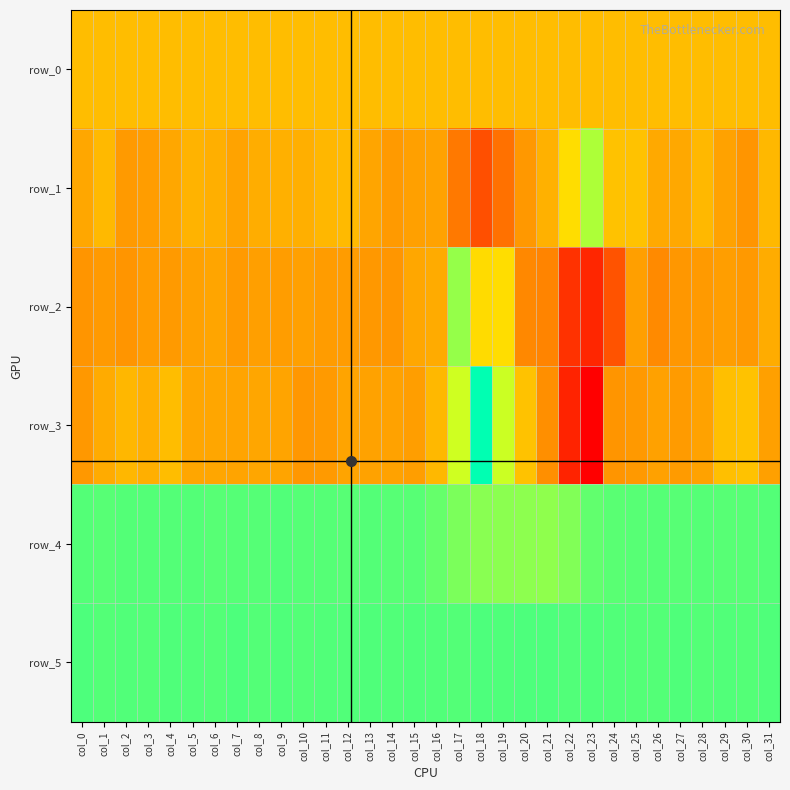

Which category has the highest value in the row_2 series?

col_17